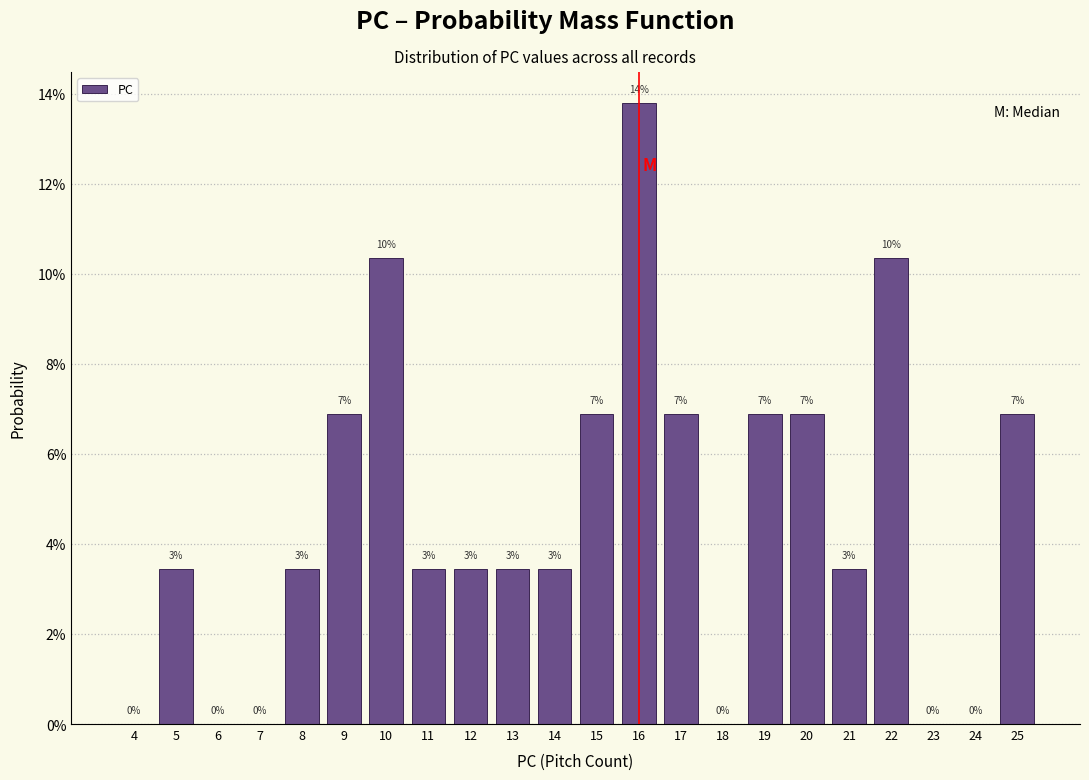

Are the bars horizontal?

No